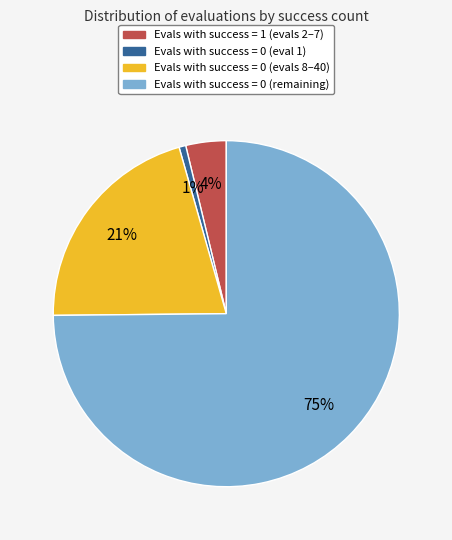

To the nearest percent, what is the average slice percentage?

25%